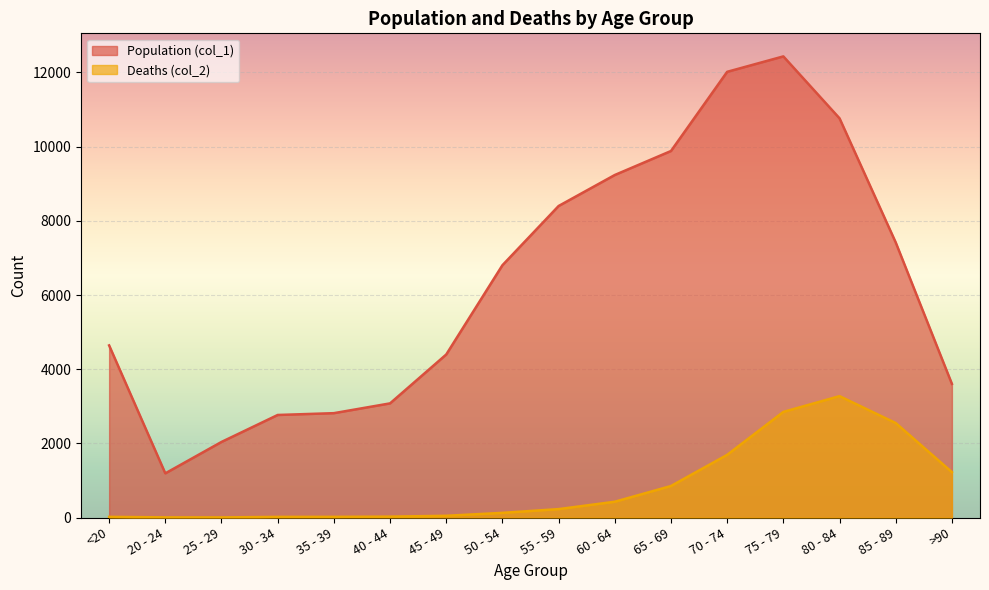

What is the smallest value displayed?

3